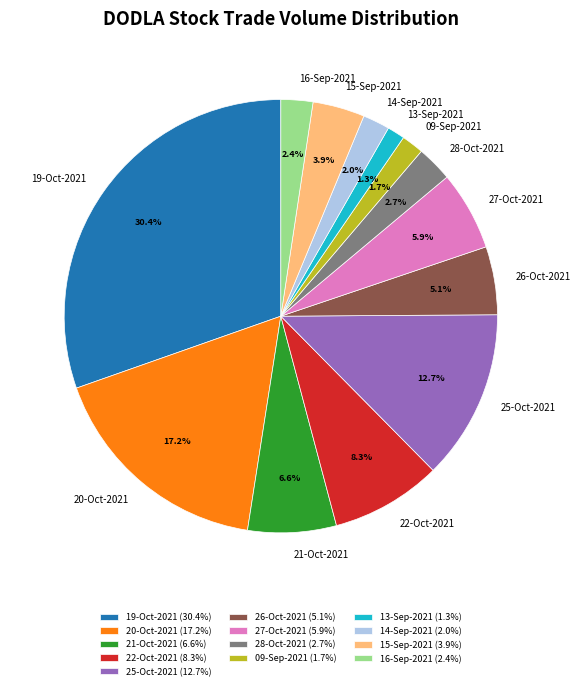

To the nearest percent, what is the difference between the 22-Oct-2021 and 16-Sep-2021 slice percentages?

6%